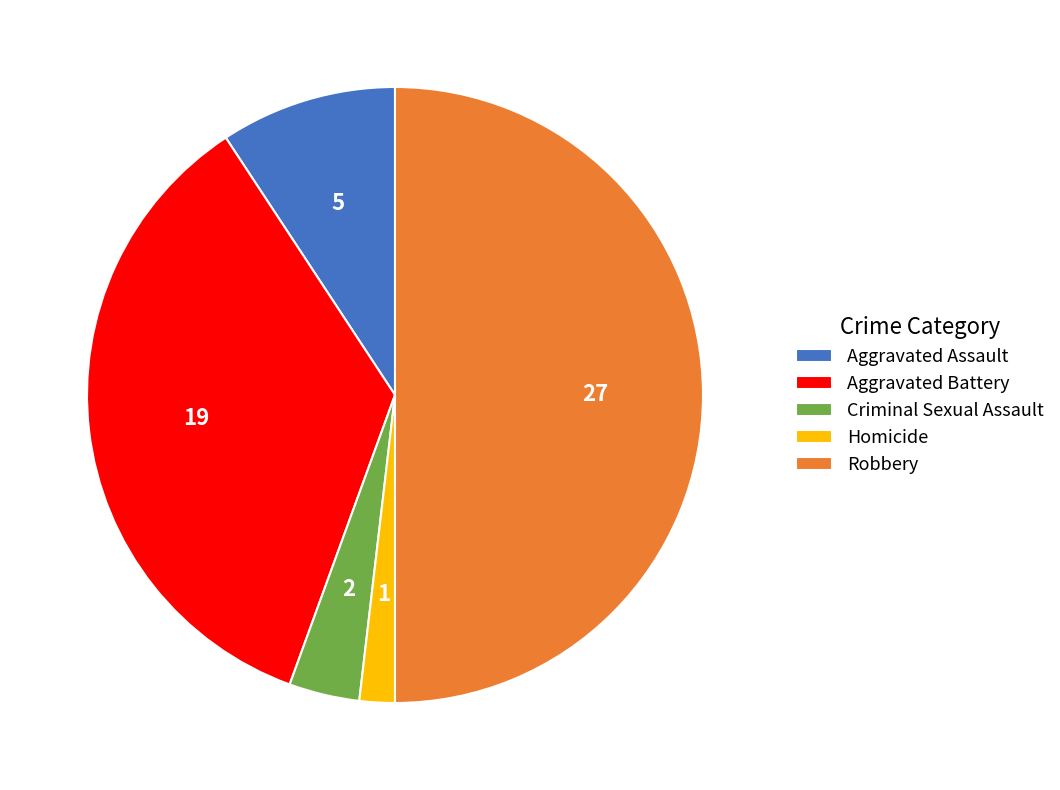

Rank the categories by value from lowest to highest.

Homicide, Criminal Sexual Assault, Aggravated Assault, Aggravated Battery, Robbery